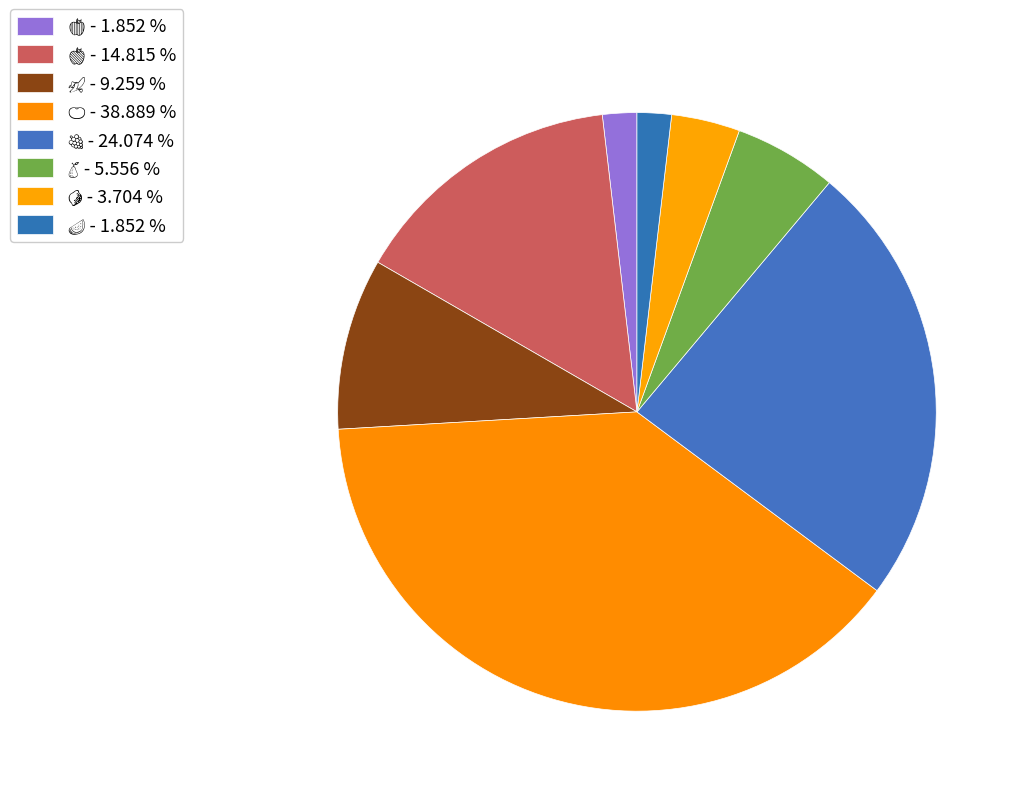

Between 🍉 and 🍐, which is larger?

🍐